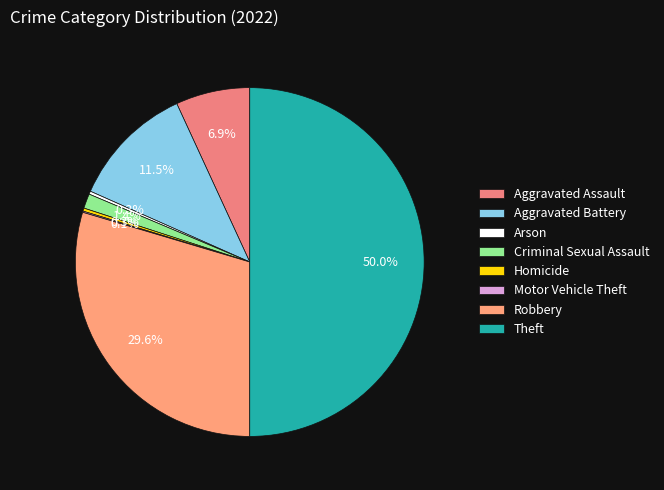

What percentage is the Robbery slice, to the nearest percent?

30%